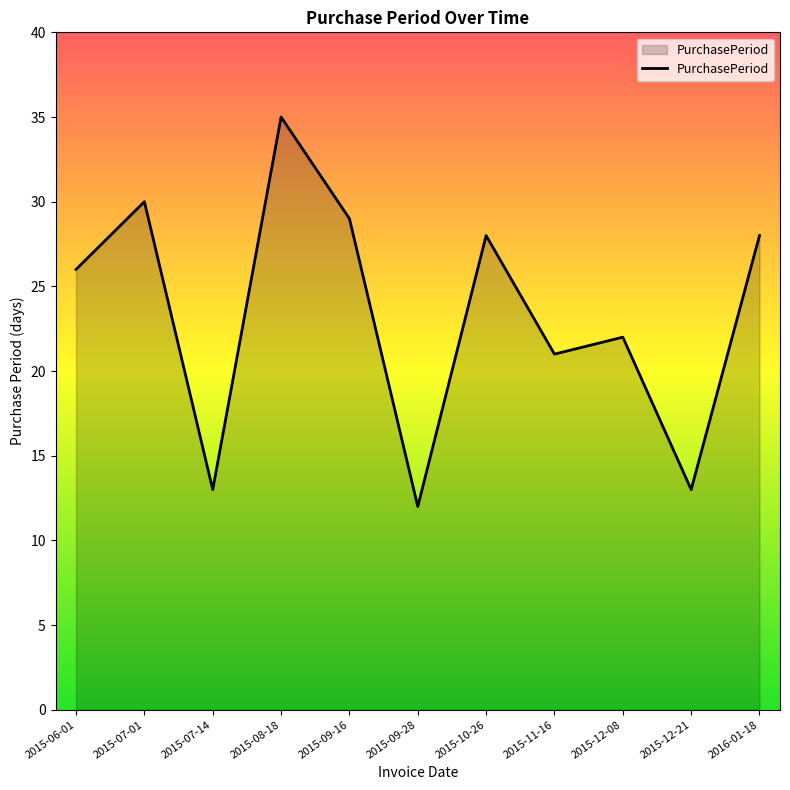

What position from the right is 2015-09-28?

6